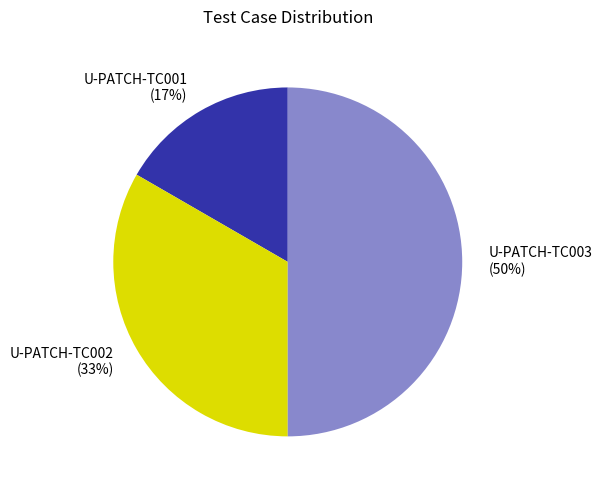

How many segments does this pie chart have?

3